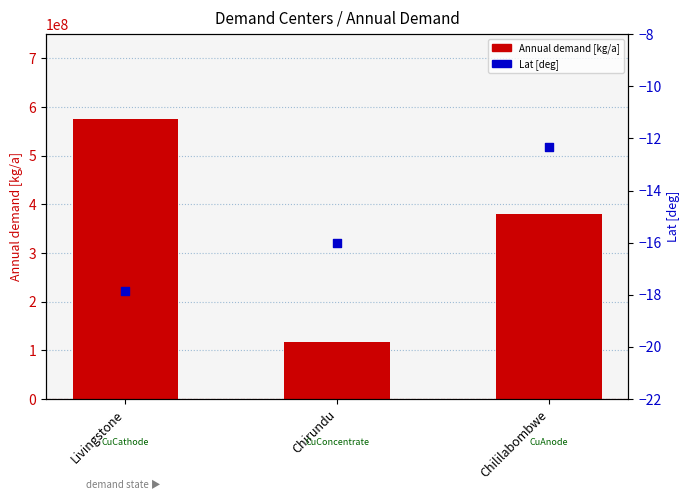

Which series has the largest total across all categories?

Annual demand [kg/a]